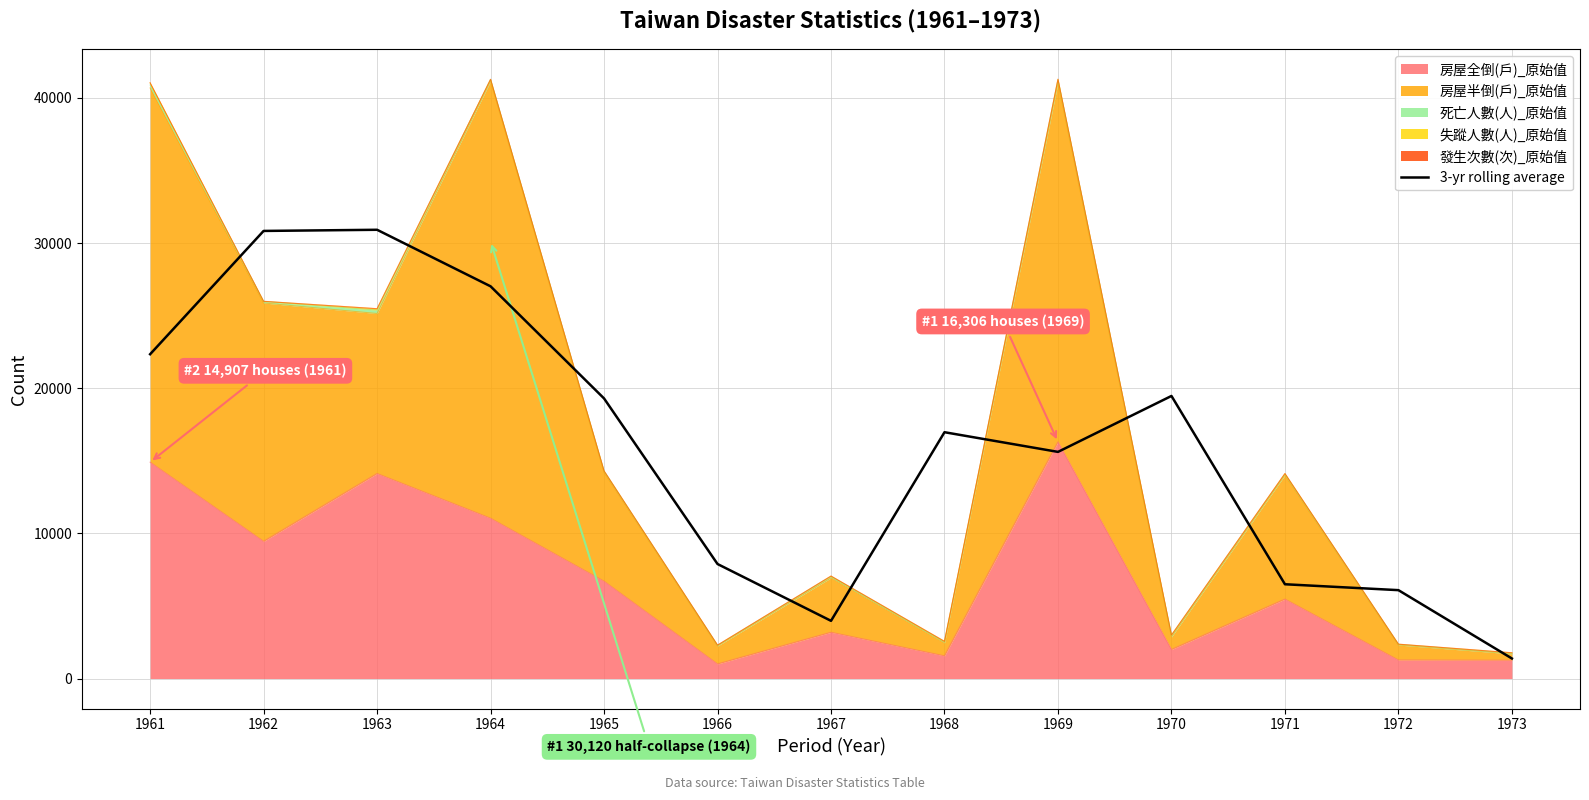

What is the value of the 3rd point from the left?

30917.7